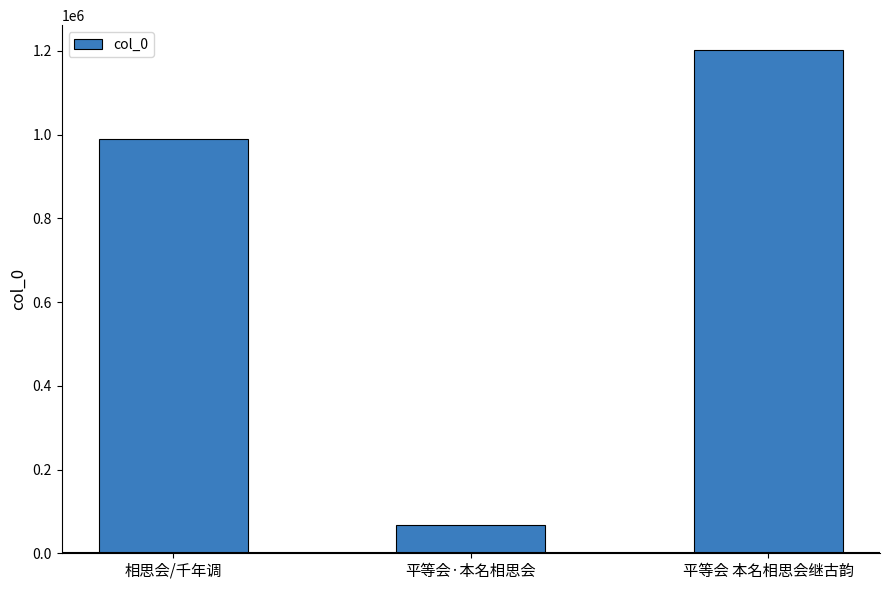

What is the ratio of the value at 相思会/千年调 to the value at 平等会·本名相思会?

14.5